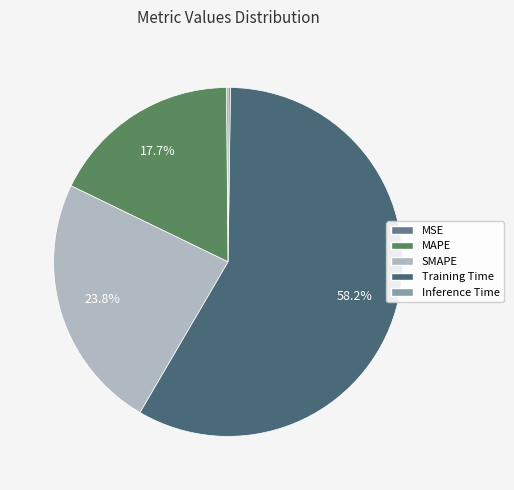

The MAPE slice represents 18% of the pie. True or false?

True